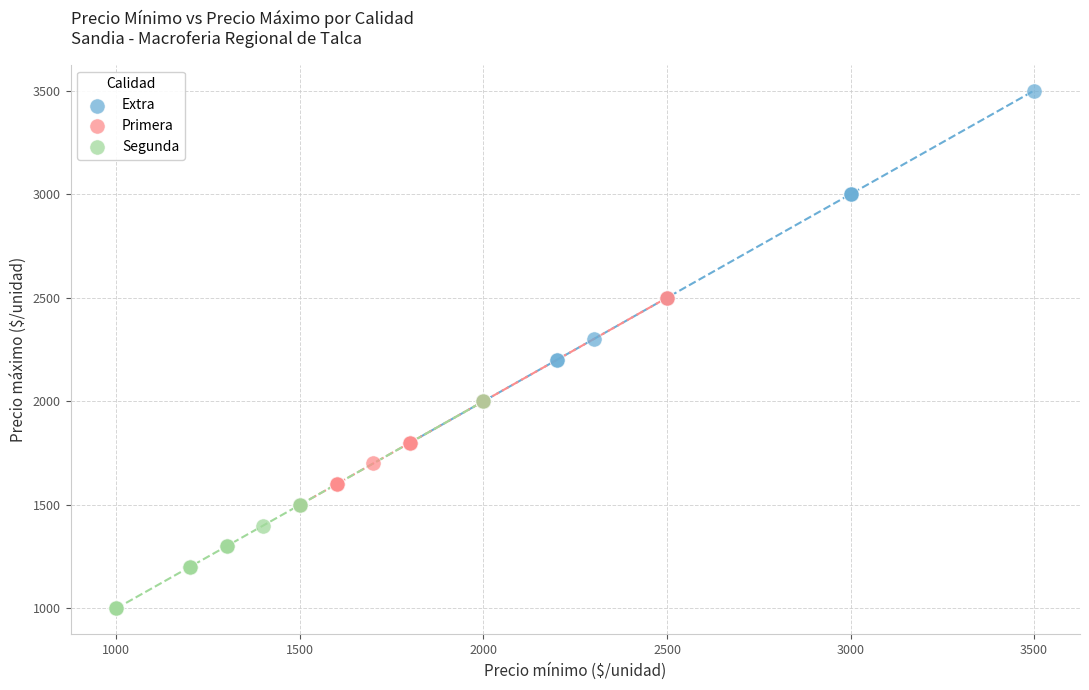

Which series has the widest spread of Y values?

Extra